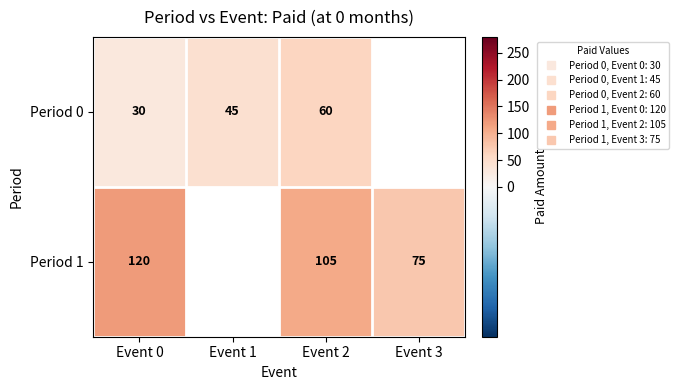

Which category has the lowest value in the Period 1 series?

Event 3